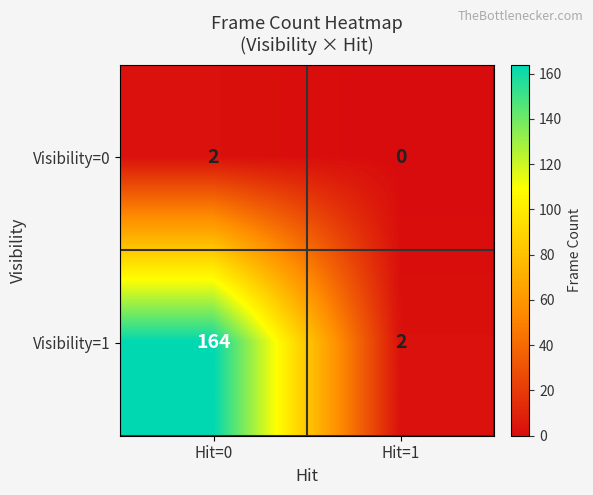

What is the total value across all series at Hit=0?

166